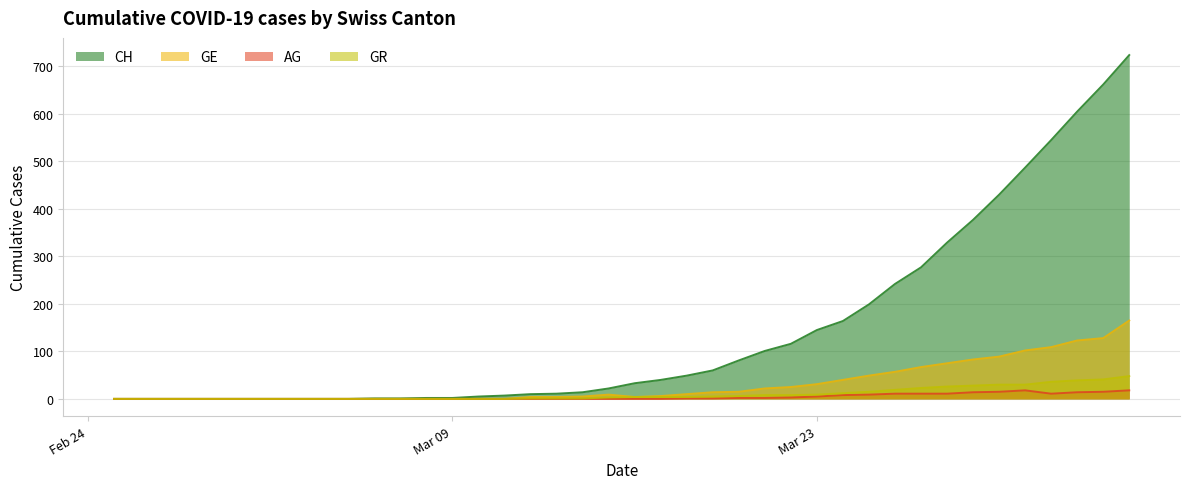

The AG series shows 6 at 2020-04-02. True or false?

False